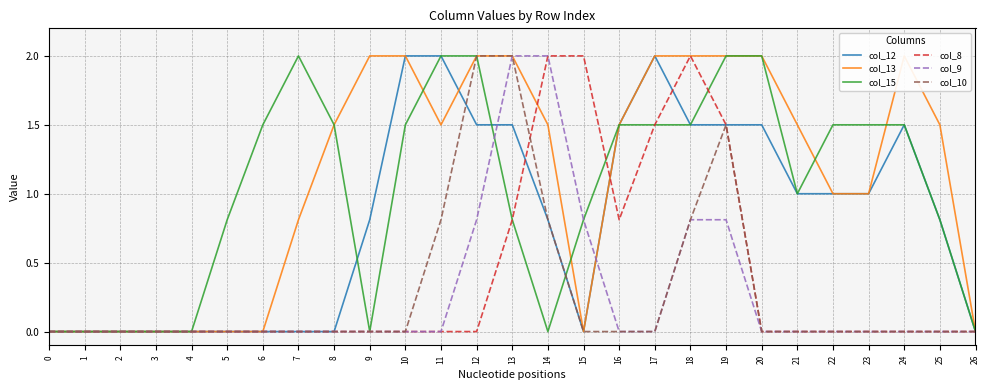

How many data points does each series have?

27